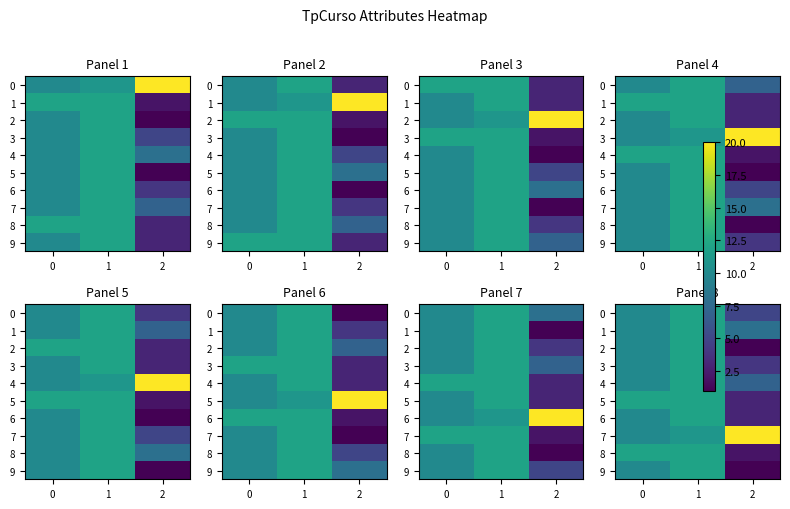

The 8 series shows 12 at 1. True or false?

True